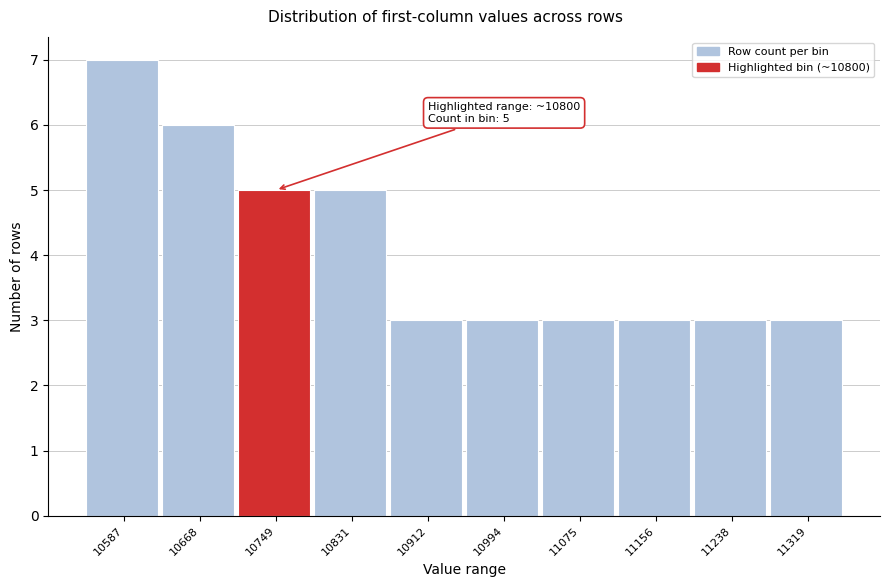

Reading right to left, extract all data points from this chart.

11319=3	11238=3	11156=3	11075=3	10994=3	10912=3	10831=5	10749=5	10668=6	10587=7